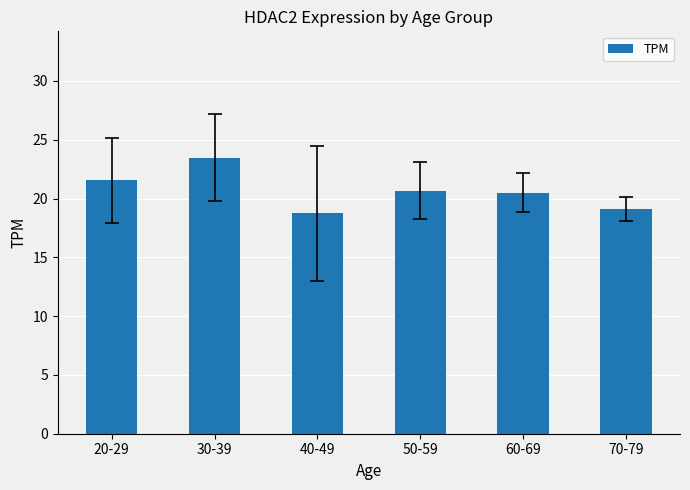

At which category does the chart reach its minimum across all series?

40-49